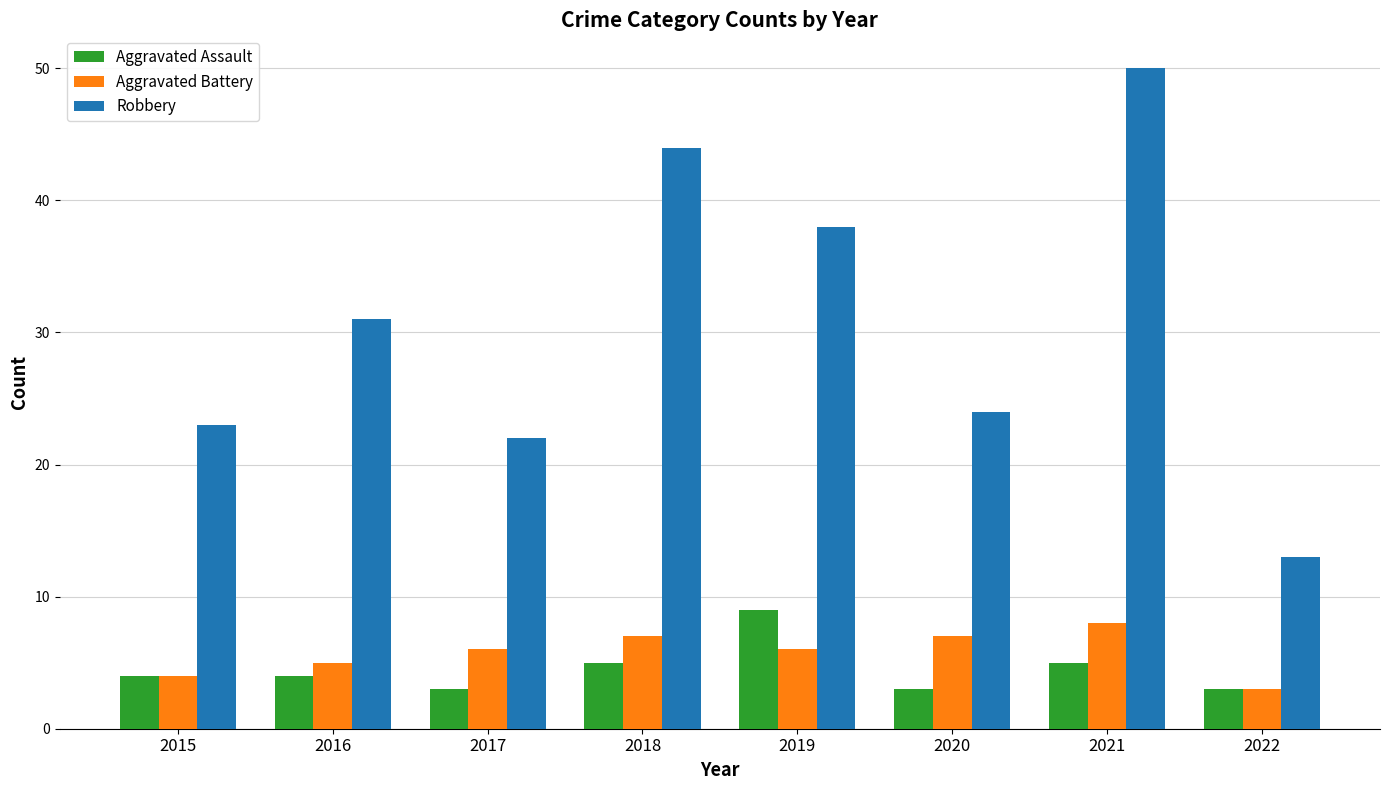

How many categories are shown in the chart?

8